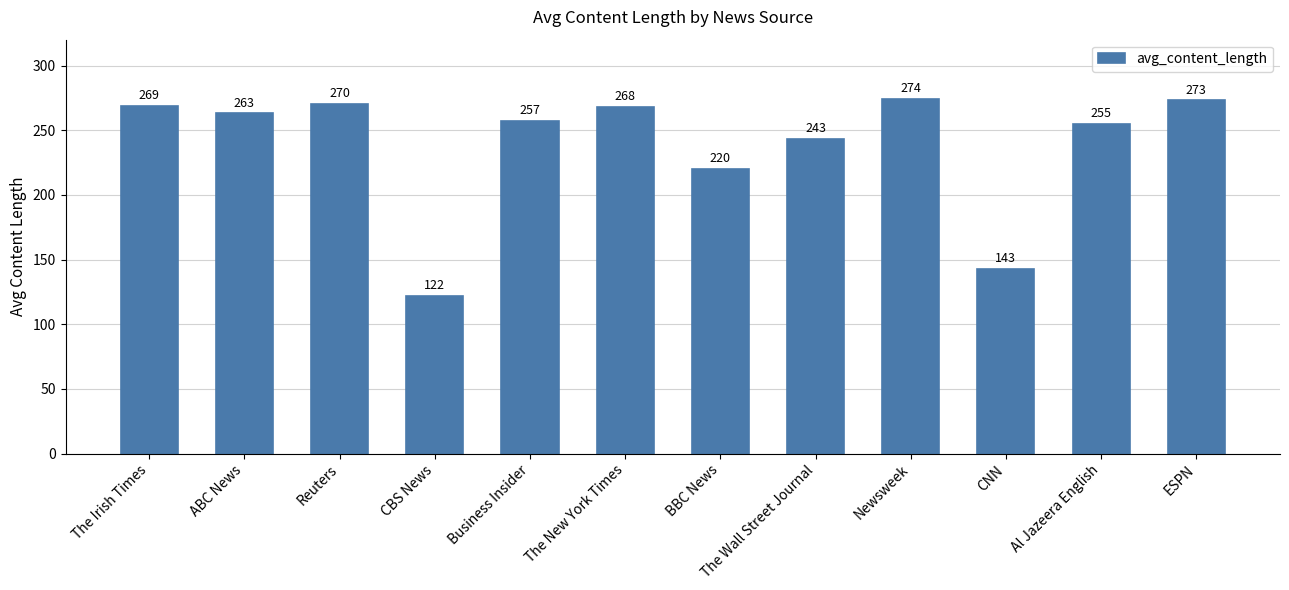

Approximately how many times larger is the value at ESPN compared to ABC News?

1.0